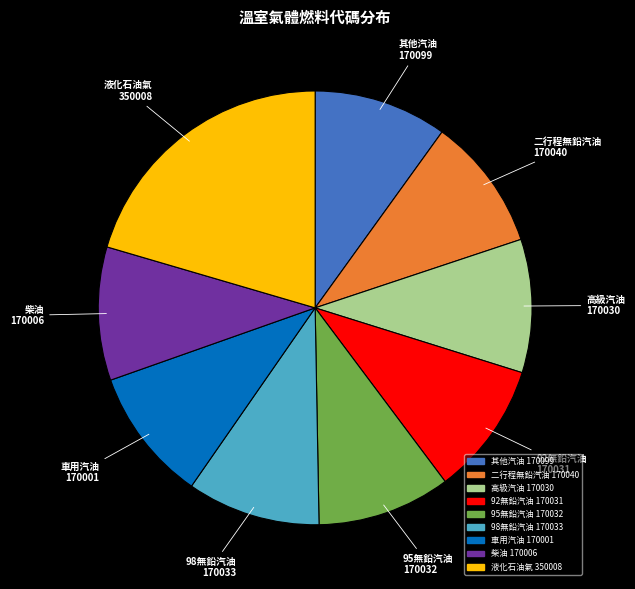

Is it true that 92無鉛汽油 is 10% of the pie?

True